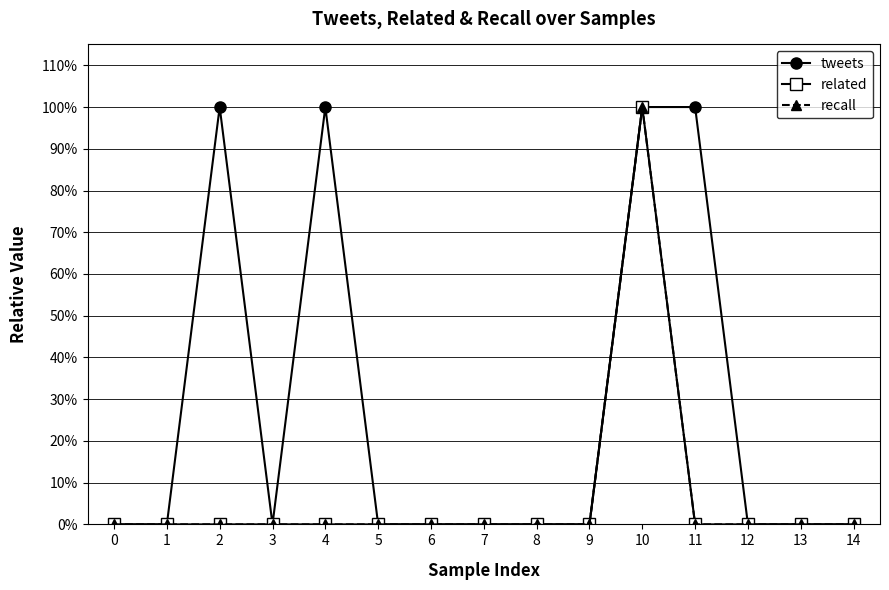

Is this an area chart (filled region under the line)?

No